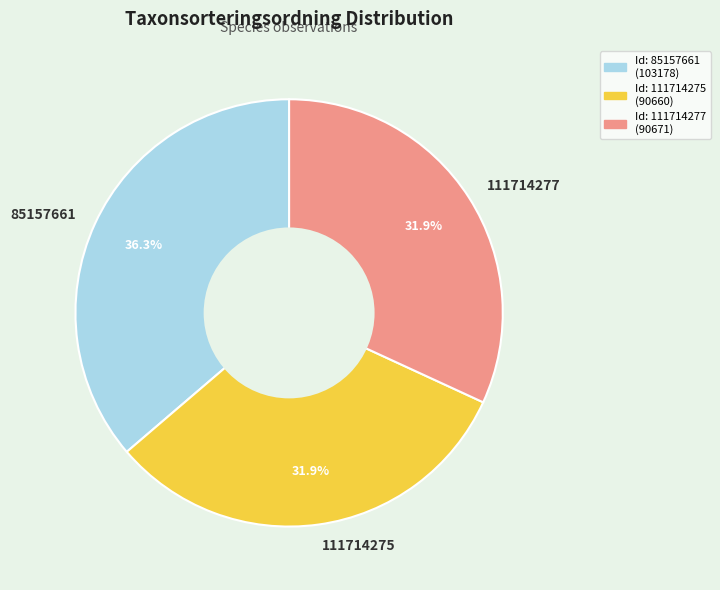

Is 111714275 the majority of the pie?

No